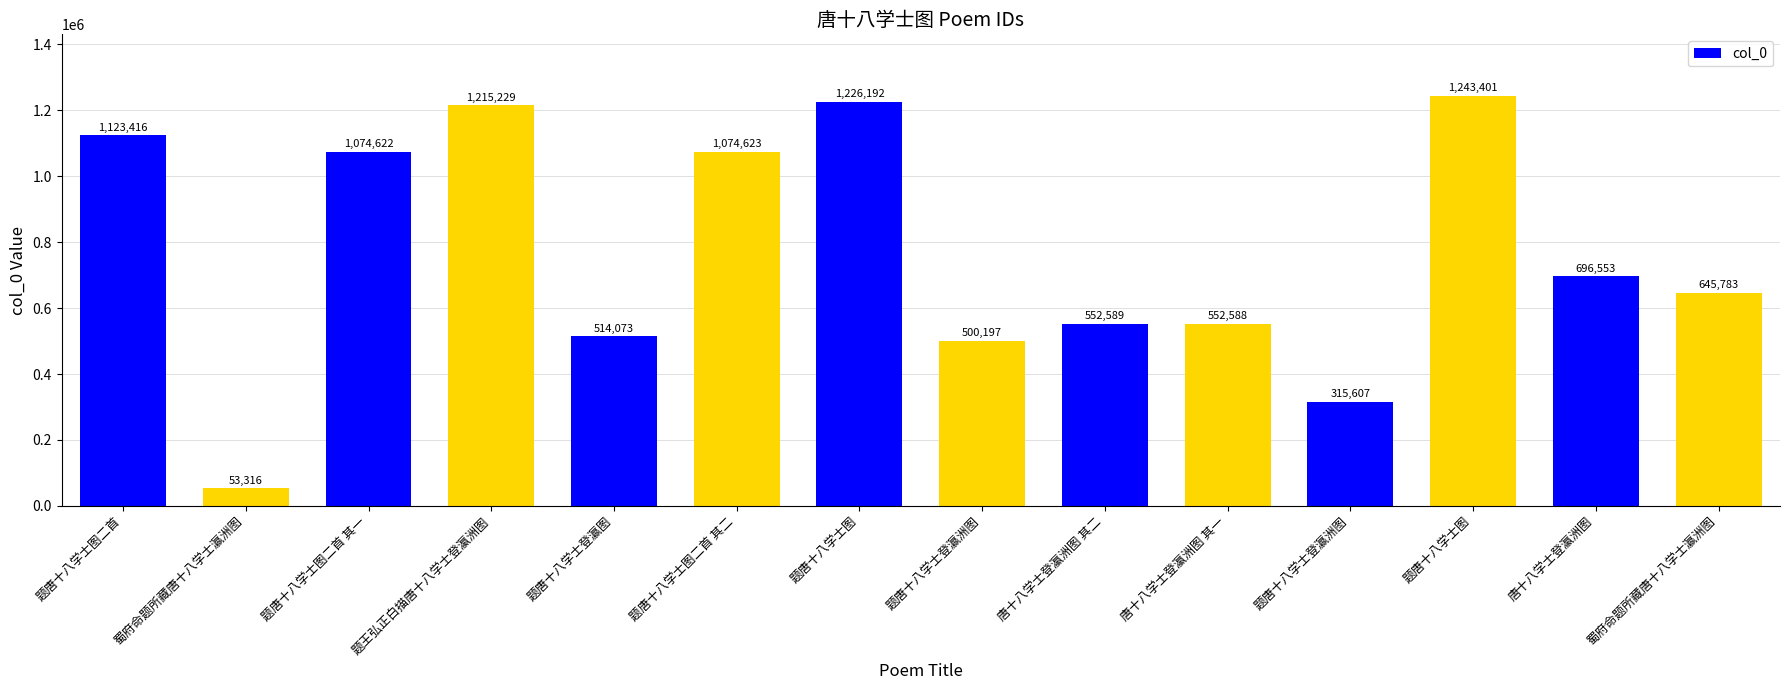

Does the chart contain any negative values?

No